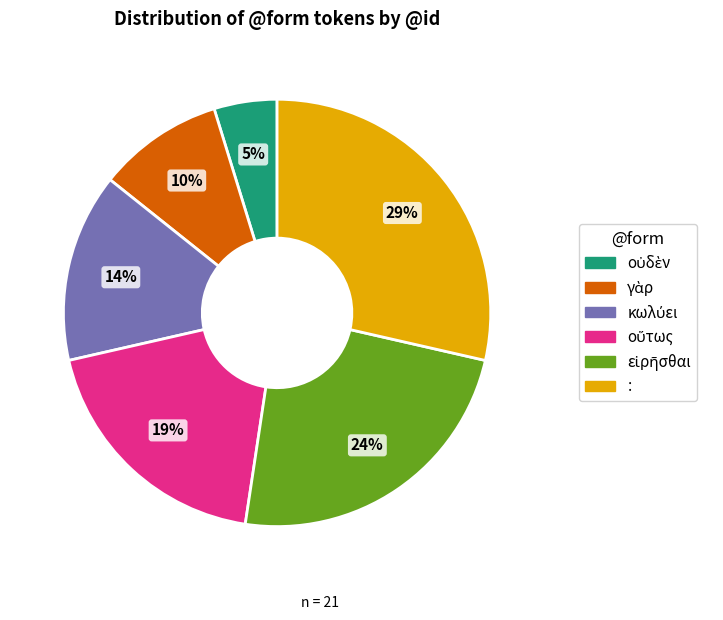

To the nearest percent, what is the difference between the largest and smallest slice percentages?

24%